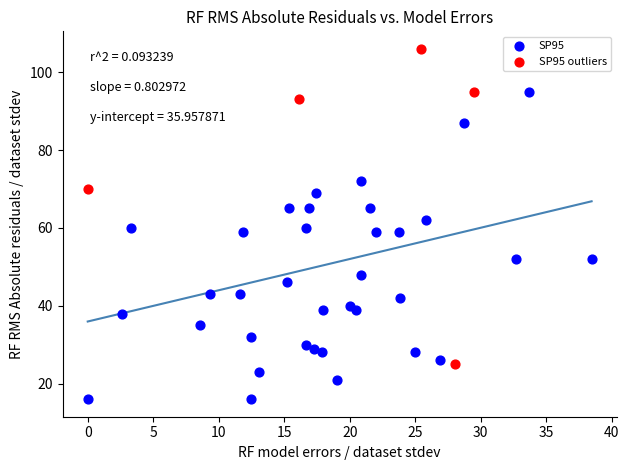

Which series contains the highest Y value?

SP95 outliers